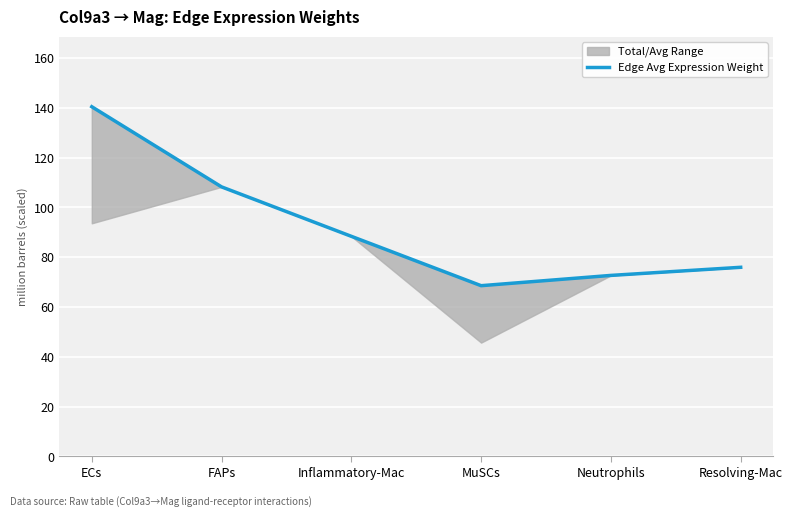

What is the sum of the values at Inflammatory-Mac and ECs?

228.9